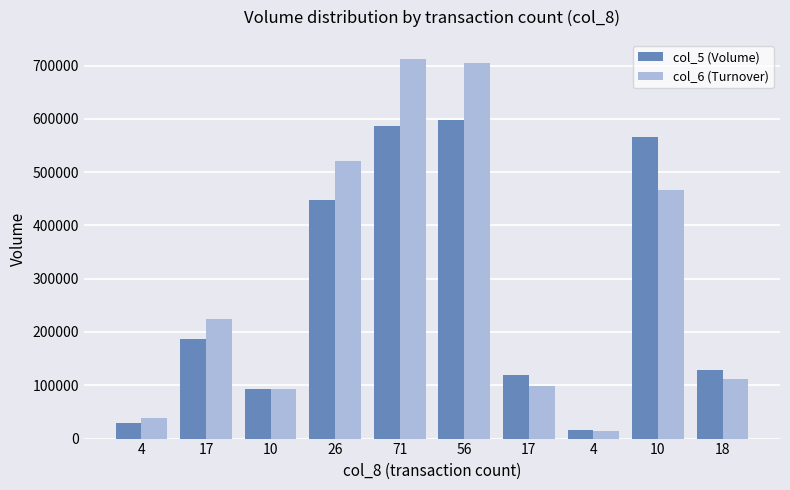

Which series has the widest spread of values?

col_6 (Turnover)